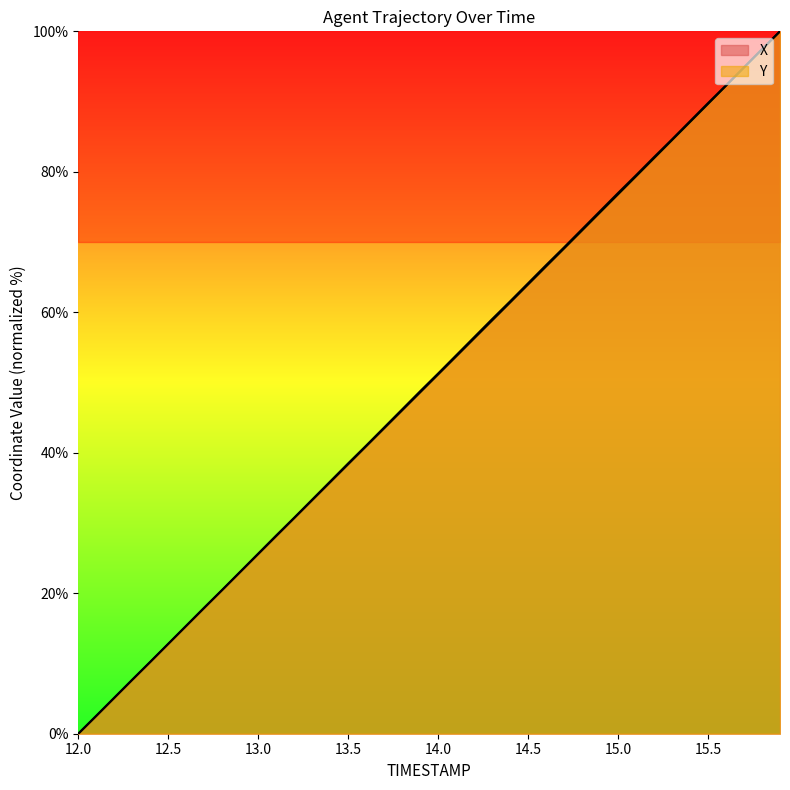

Which category has the lowest value in the Y series?

12.0